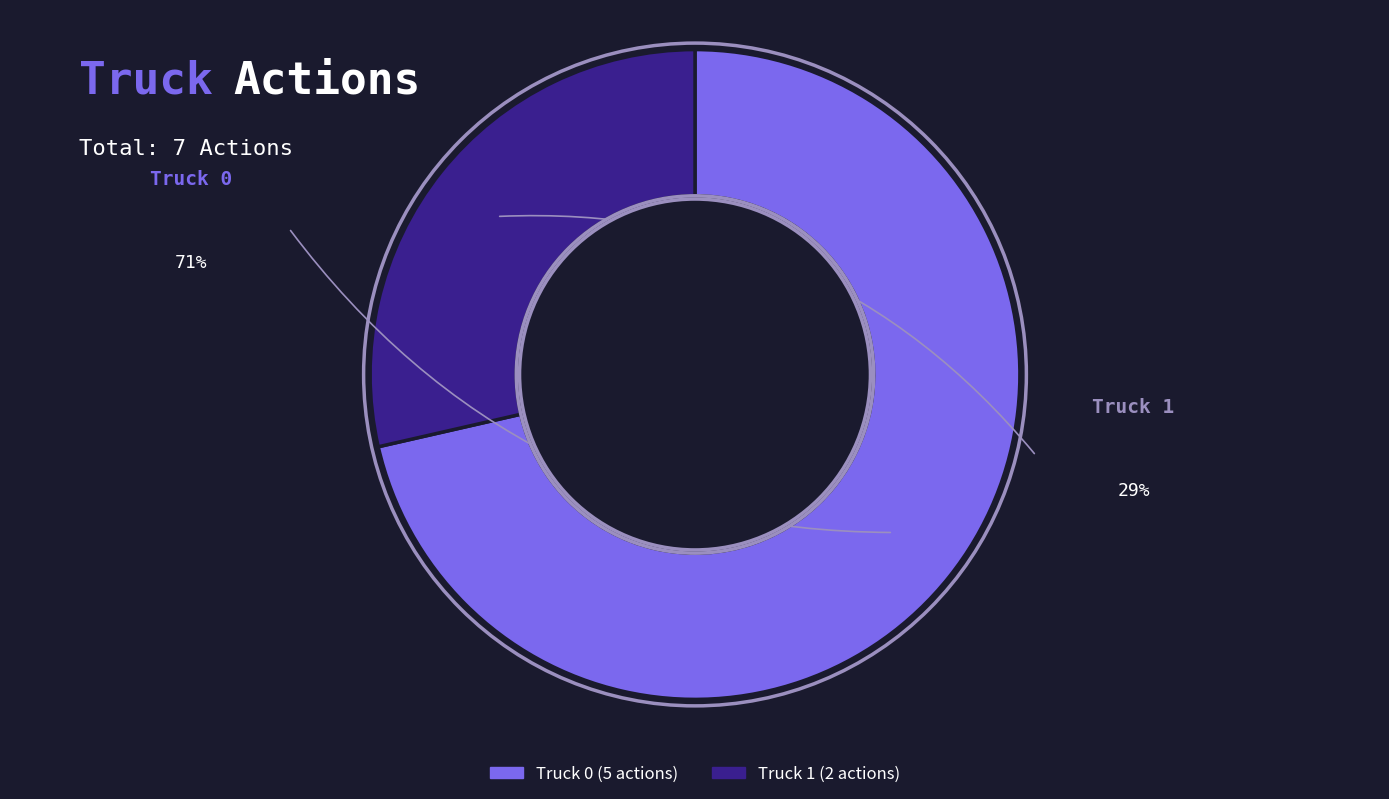

Count the number of slices in the pie.

2